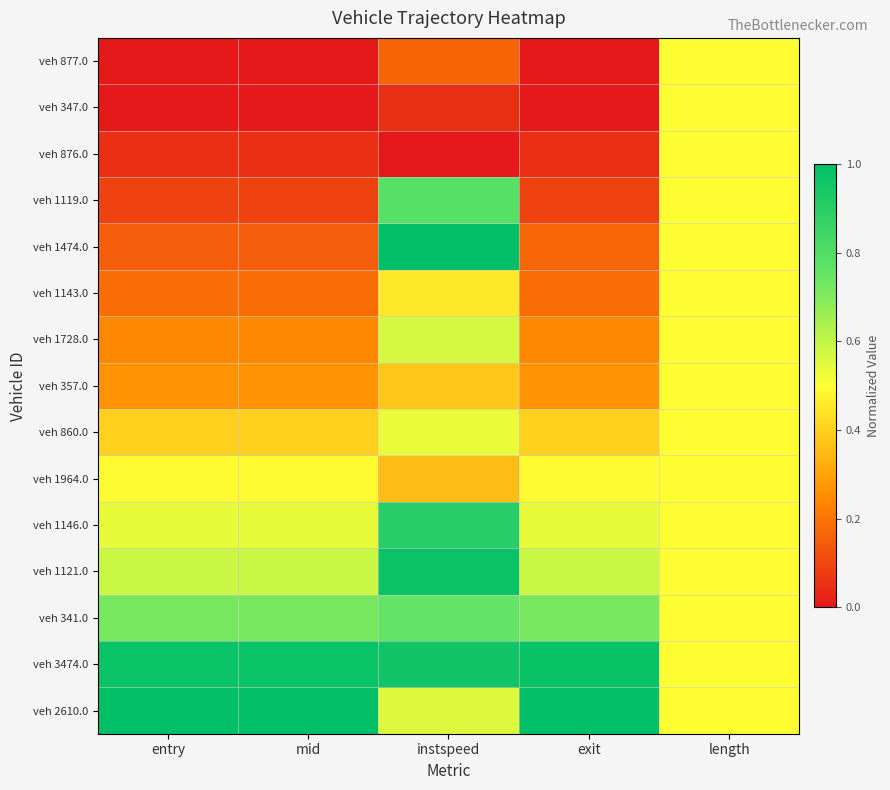

At how many categories does at least one series exceed 0?

5